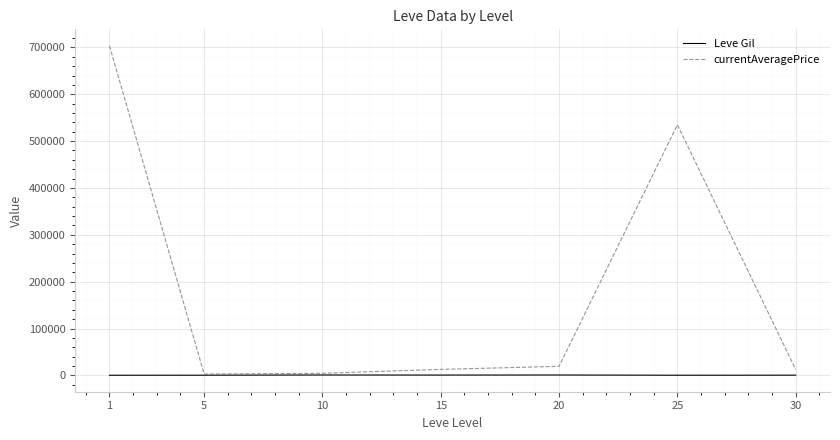

Between 1 and 20, which series saw the biggest shift?

currentAveragePrice